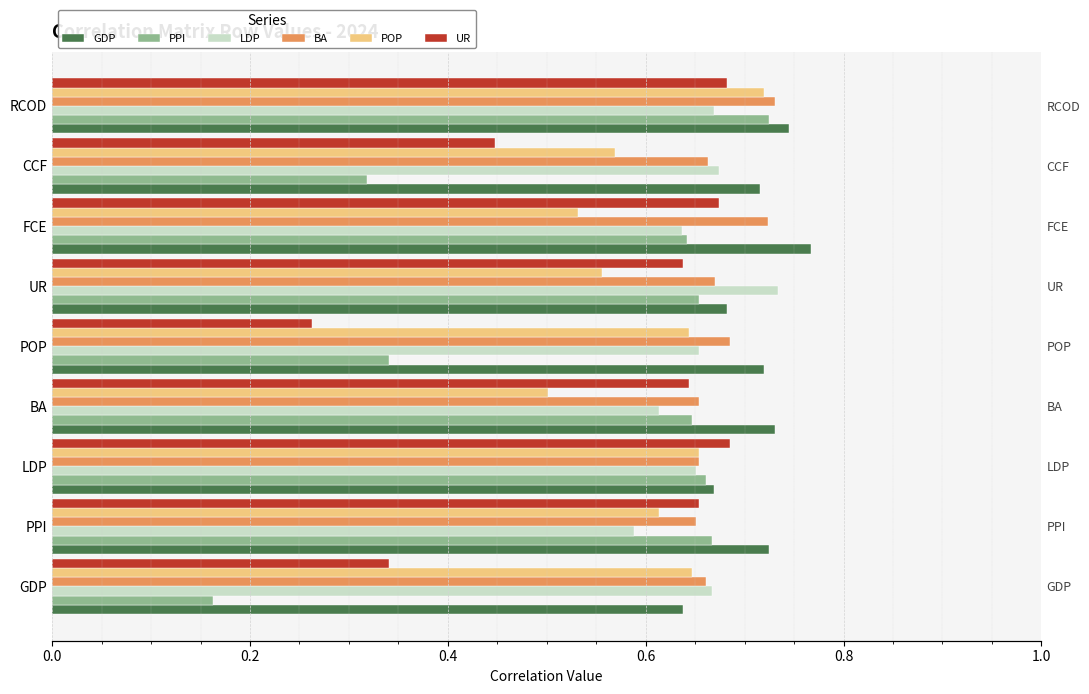

How many data points does each series have?

9